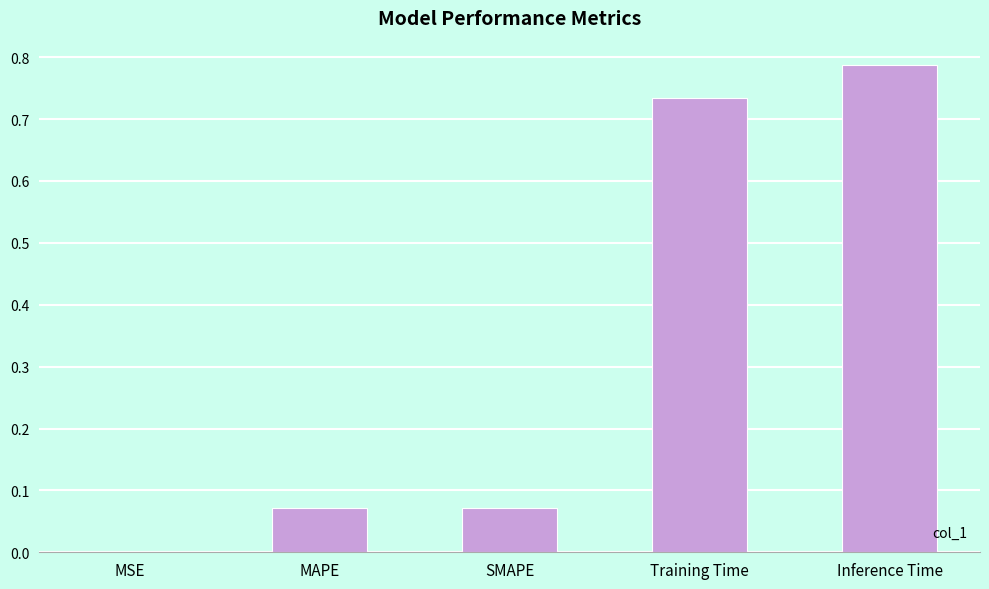

The value at Inference Time is 1.1. True or false?

False